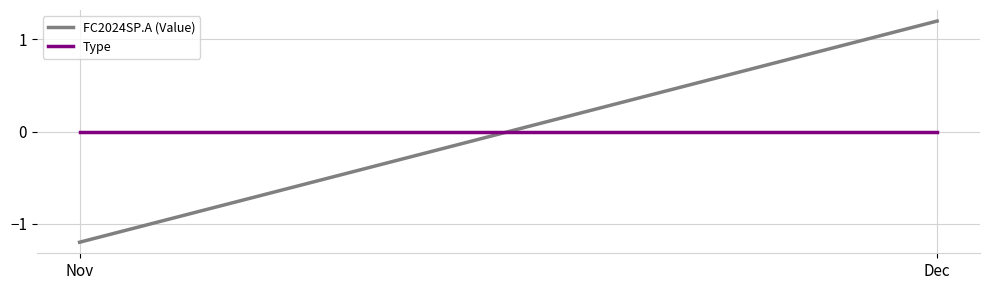

Reading left to right, what are all the values shown in this chart?

FC2024SP.A (Value): -1.2	1.2
Type: 0.0	0.0